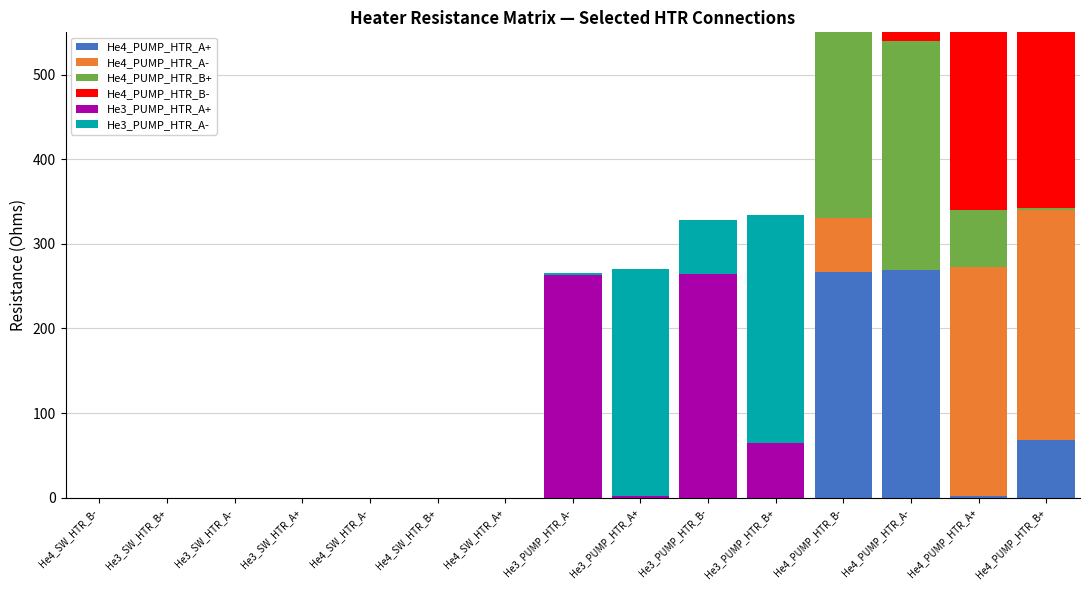

Which series has the widest spread of values?

He4_PUMP_HTR_B-